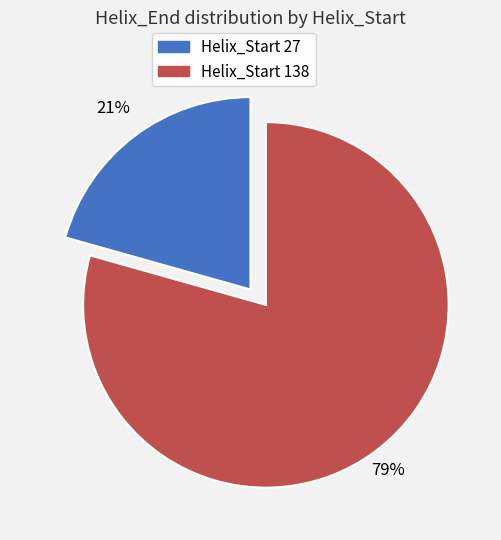

Is it true that 138 is 92% of the pie?

False